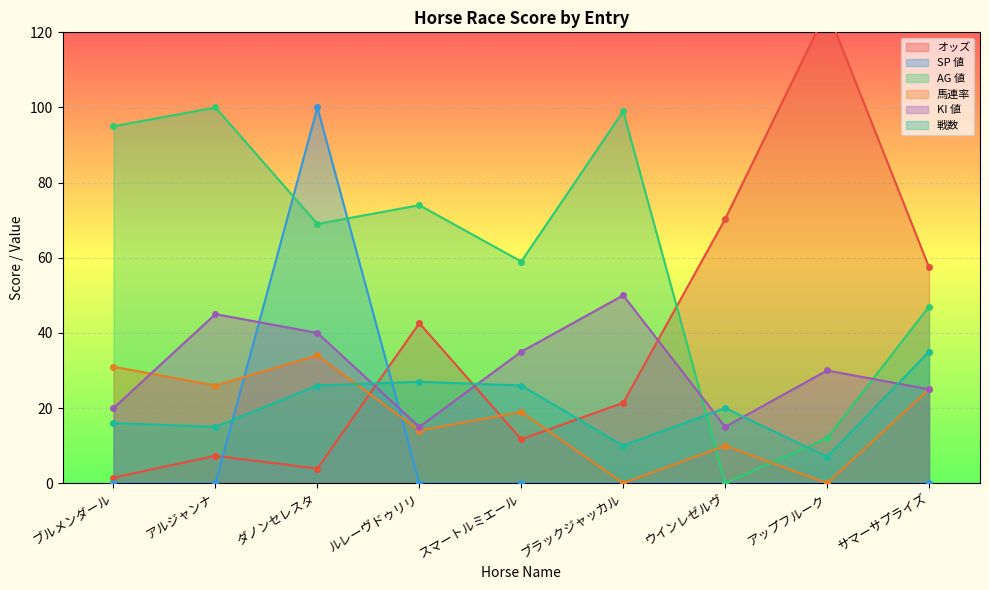

Where do KI 値 and オッズ first cross each other?

ダノンセレスタ and ルレーヴドゥリリ